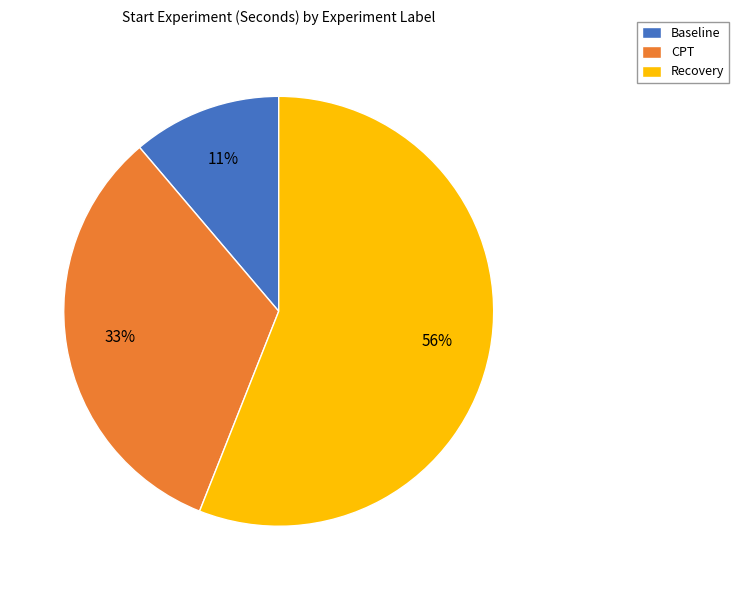

Is the sum of CPT and Baseline greater than half?

No